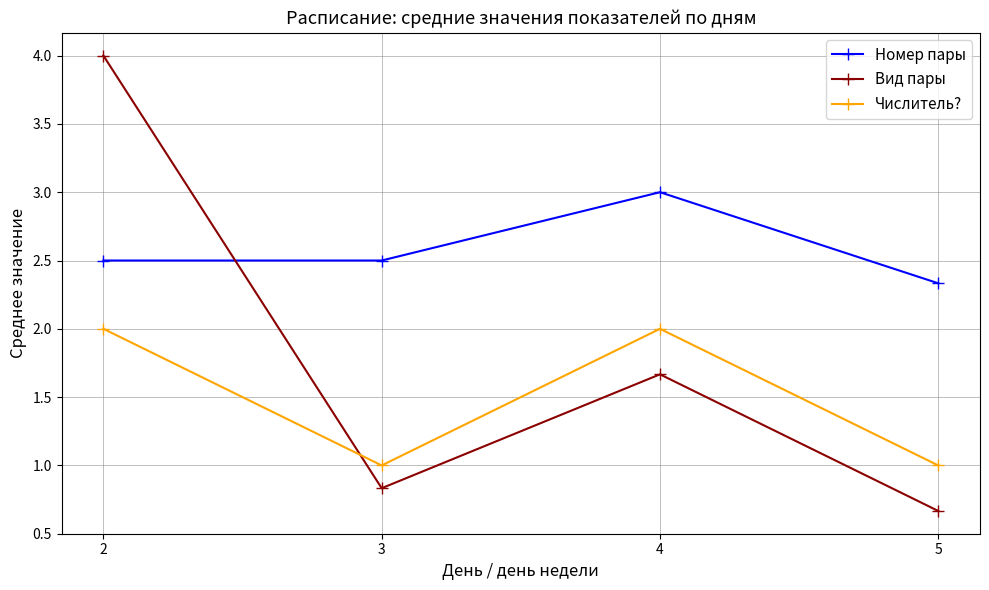

At which label does Вид пары first exceed 1?

2